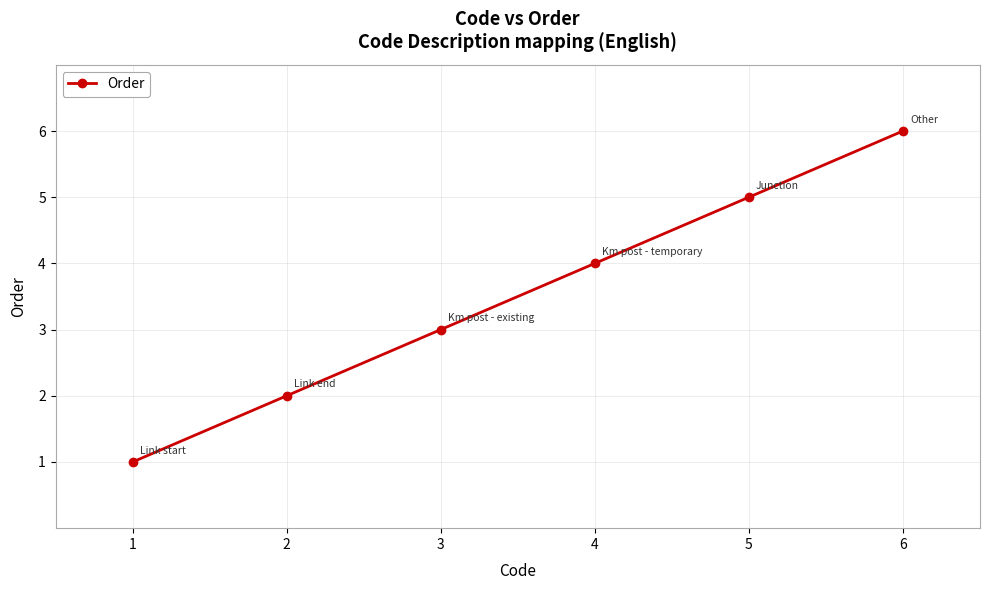

What is the ratio of the value at 3 to the value at 2?

1.5